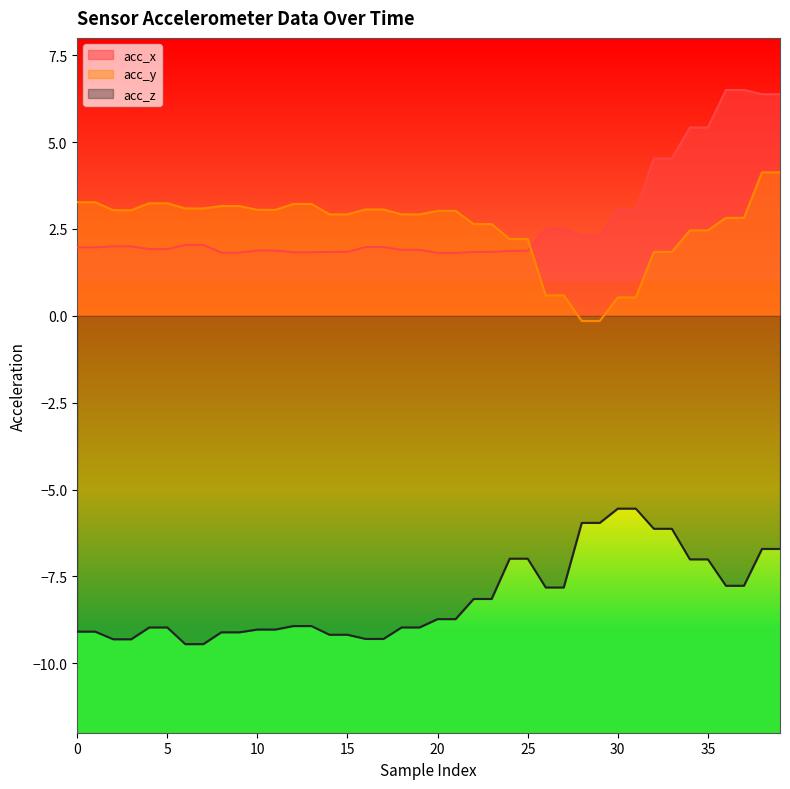

What is the difference between the acc_z values at 28 and 38?

0.8